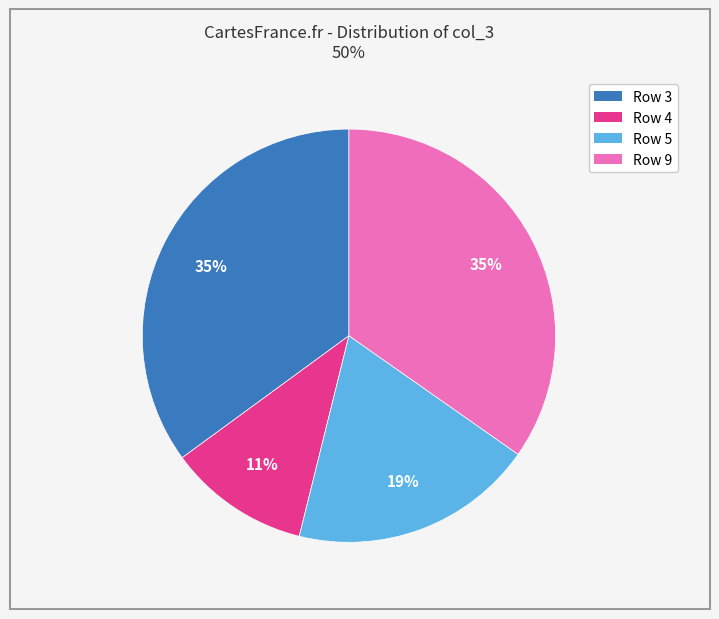

True or false: Row 5 accounts for 19% of the total.

True